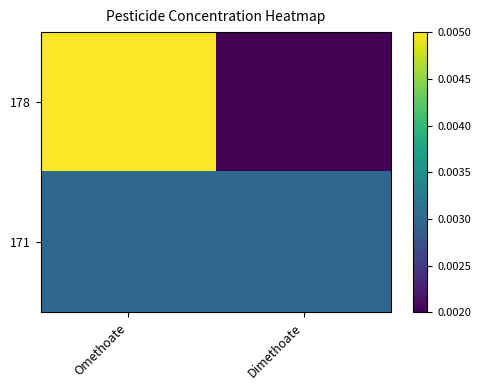

Which label corresponds to the largest value in the chart?

Omethoate